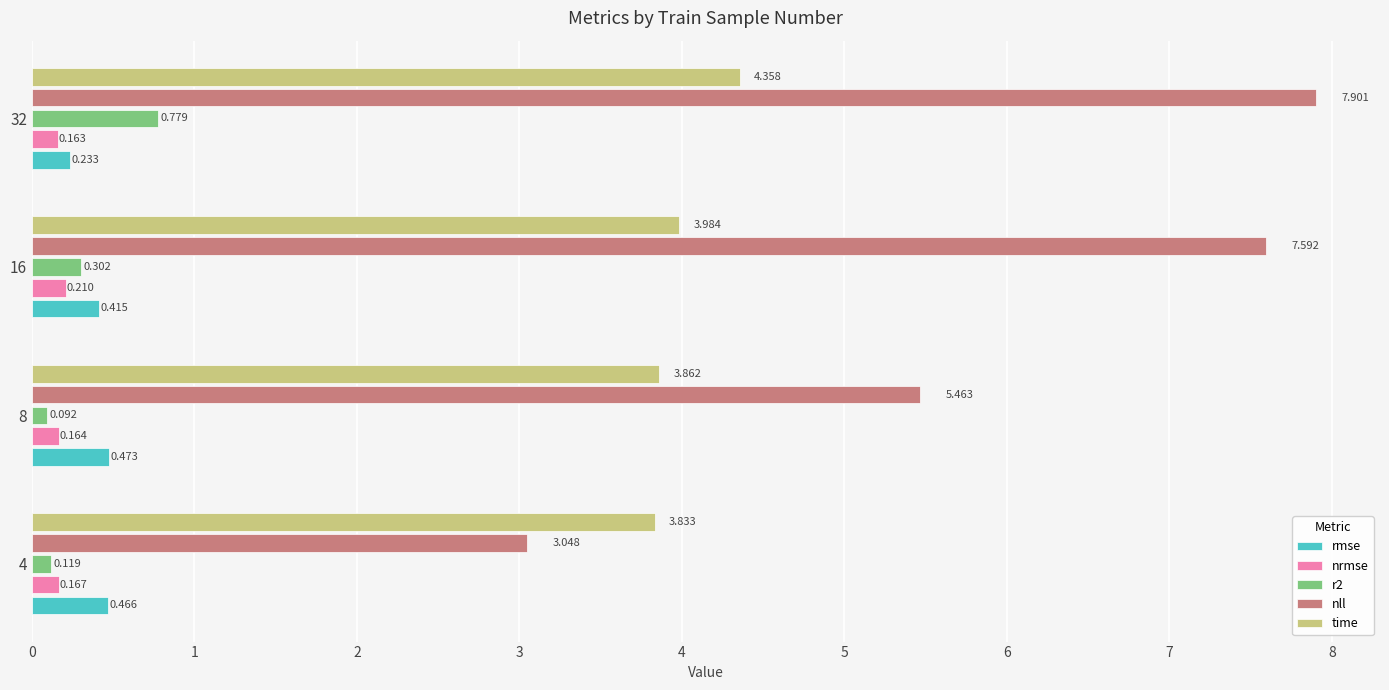

What is the average value of the nll series?

6.0